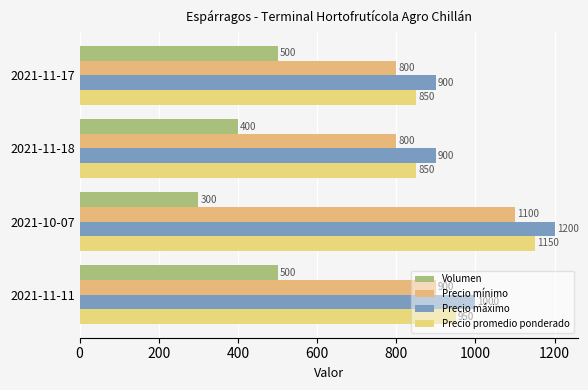

What is the average value of the Volumen series?

425